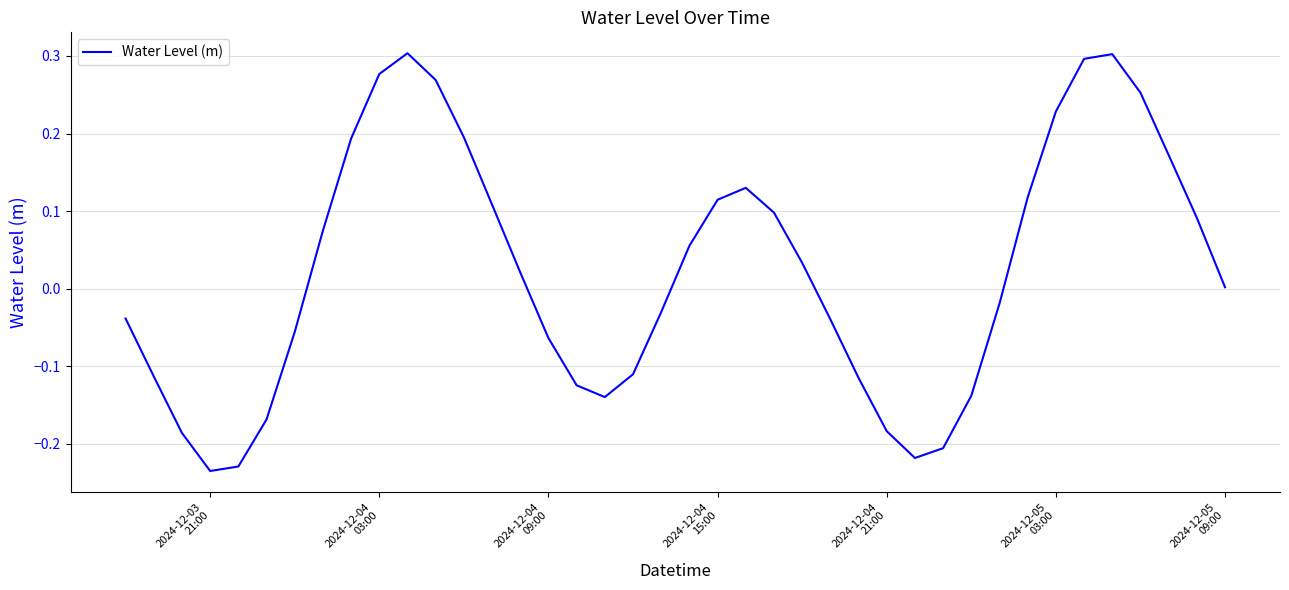

What is the difference between the maximum and minimum values?

0.5